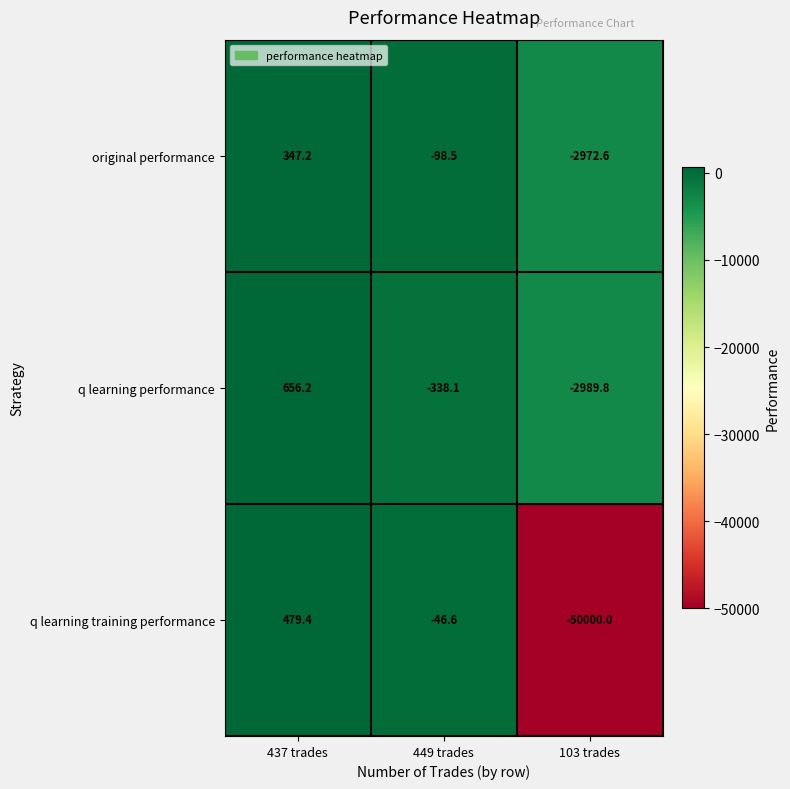

Rank the series by their maximum value, from highest to lowest.

q learning performance, q learning training performance, original performance